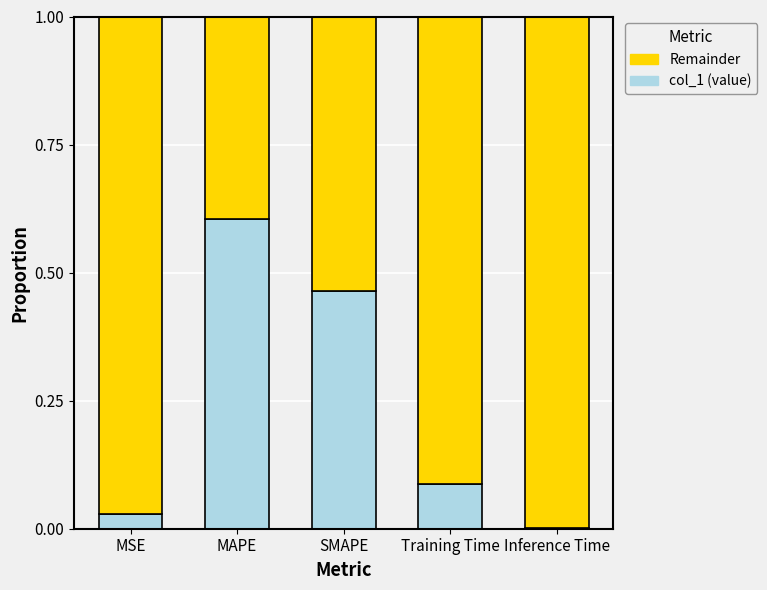

The col_1 (value) series shows 0.0 at Training Time. True or false?

False